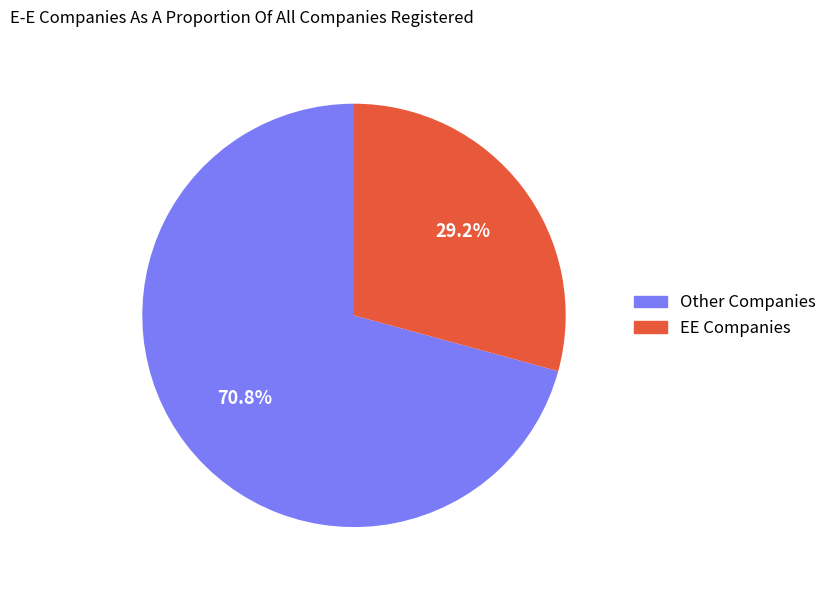

Does any single category account for the majority?

Yes